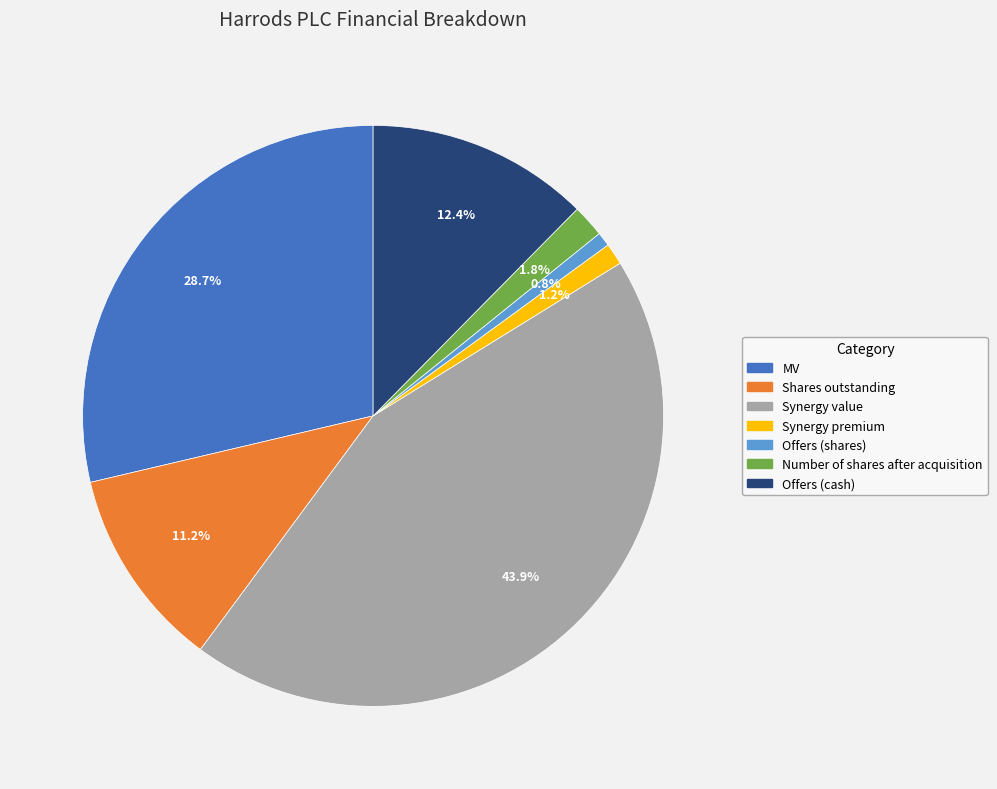

Does Offers (shares) account for over 50% of the chart?

No